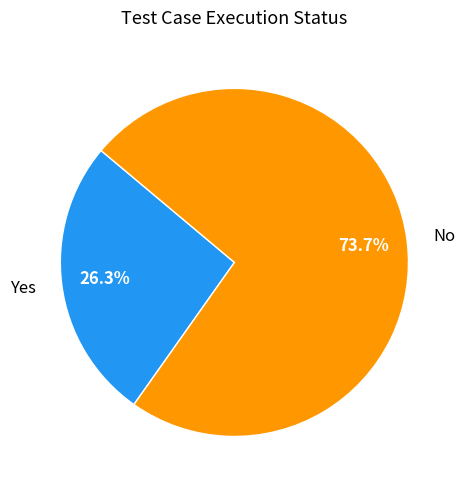

To the nearest percent, what is the difference between the largest and smallest slice percentages?

47%